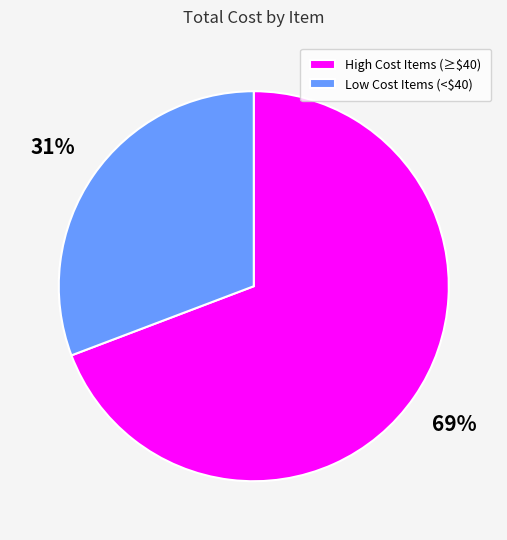

How many slices are in this pie chart?

2